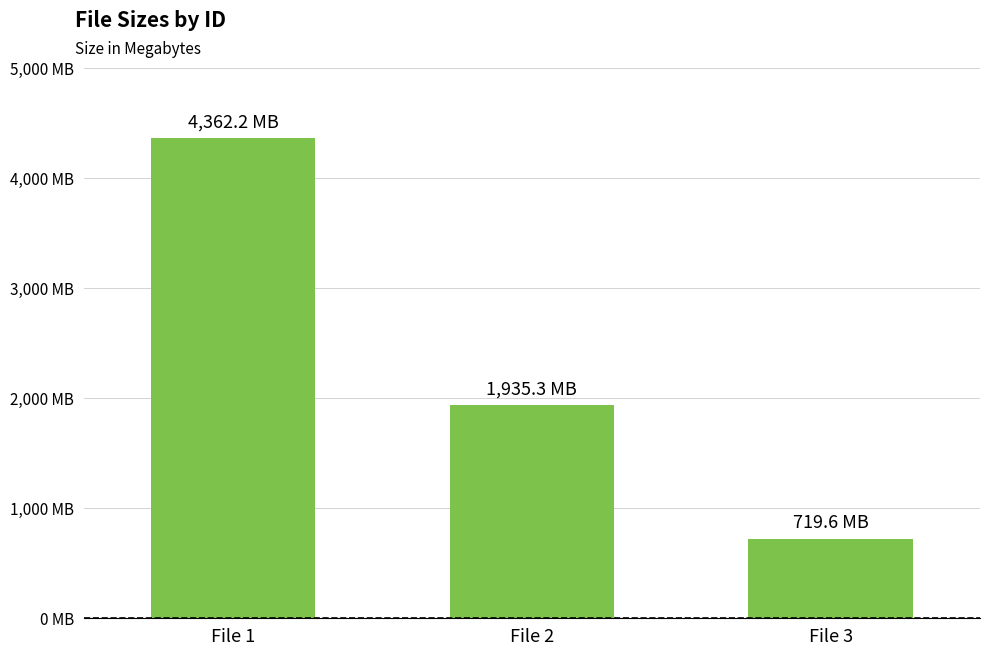

Does the chart contain any negative values?

No